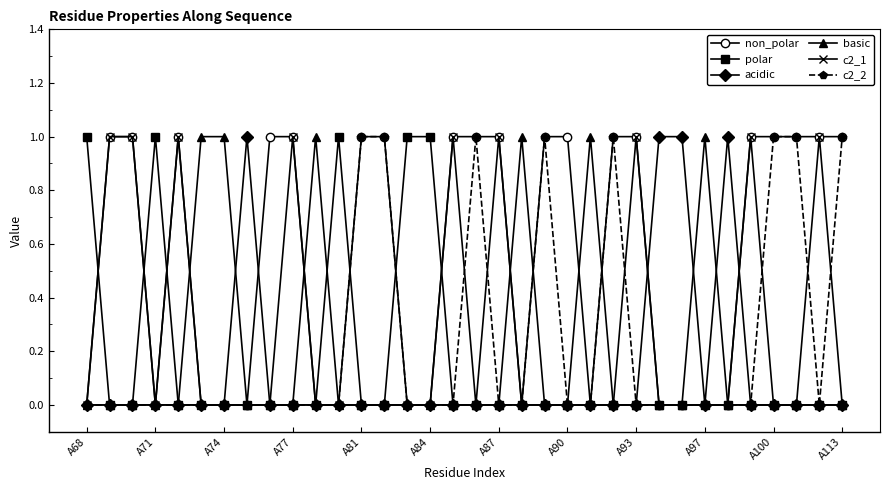

True or false: basic has more than 2 interior local peaks.

True